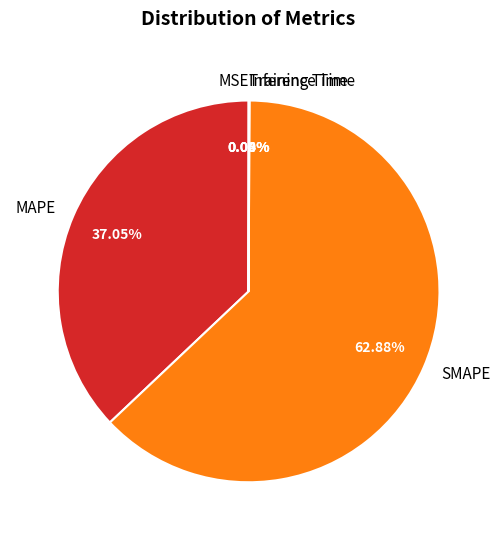

Does SMAPE represent more than half of the total?

Yes